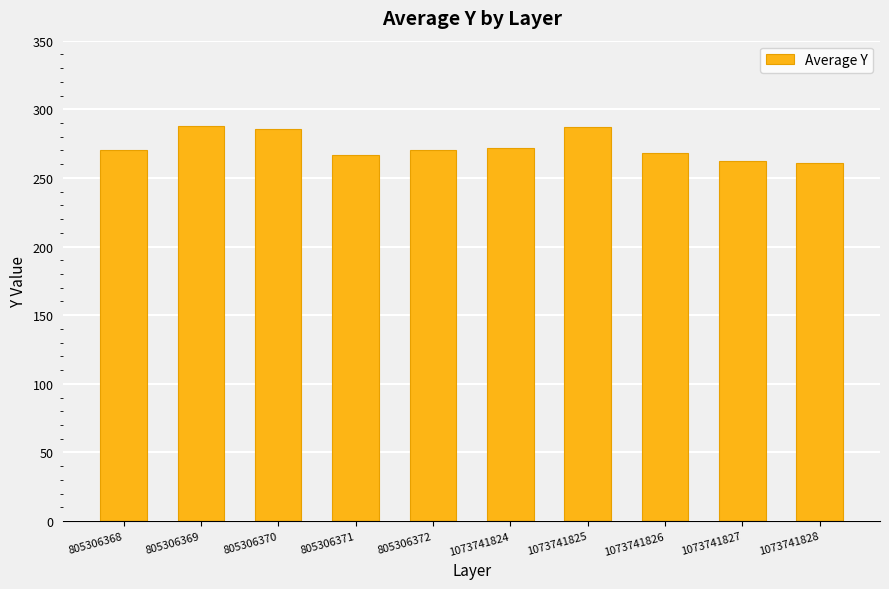

What is the change in value from 805306370 to 1073741828?

-24.5